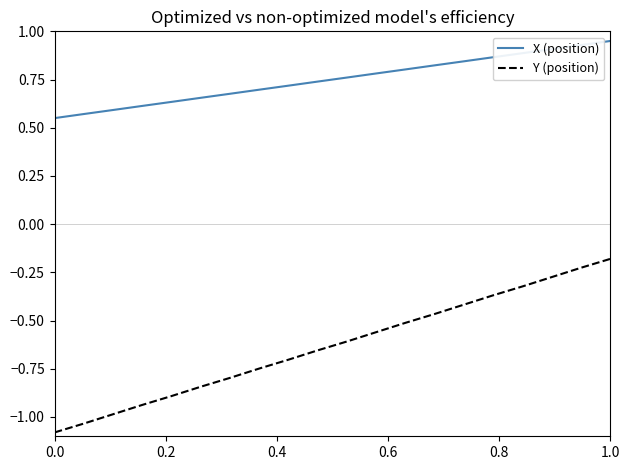

How many lines are shown in the chart?

2